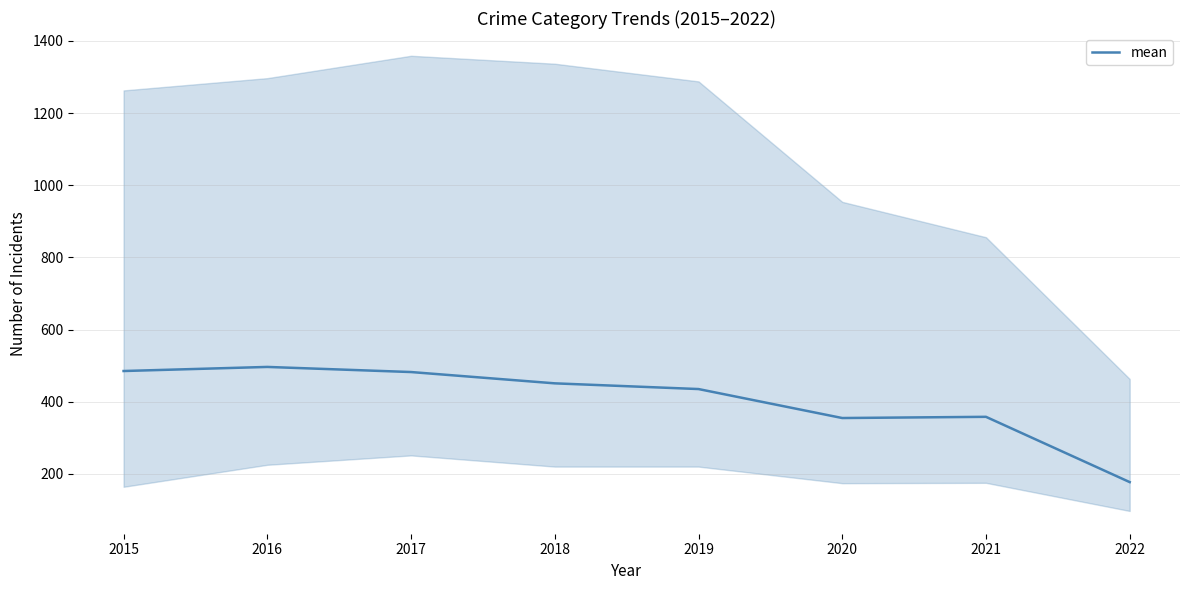

List the labels in order of value, largest first.

2016, 2015, 2017, 2018, 2019, 2021, 2020, 2022